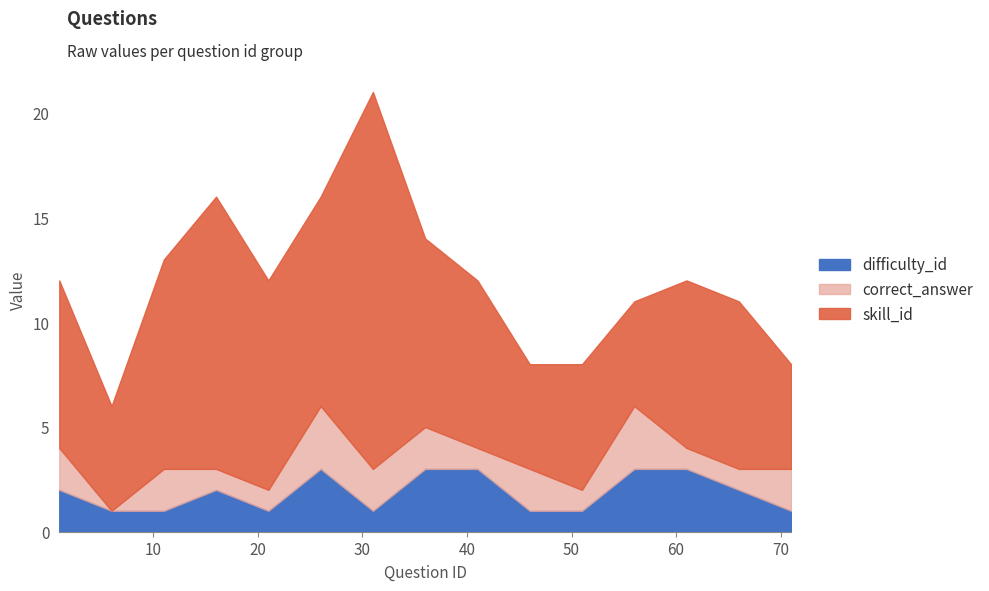

Which has a higher value, 41 or 71?

41